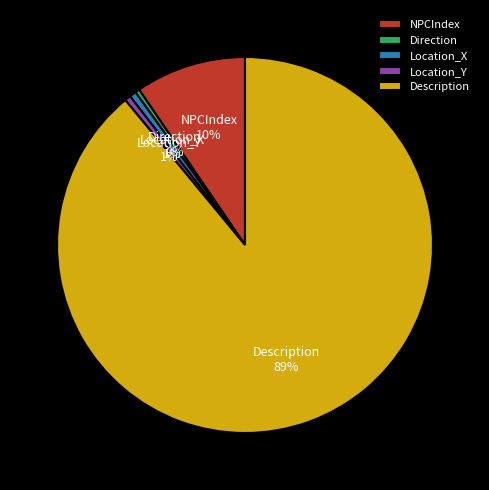

Which has a higher value, Description or NPCIndex?

Description